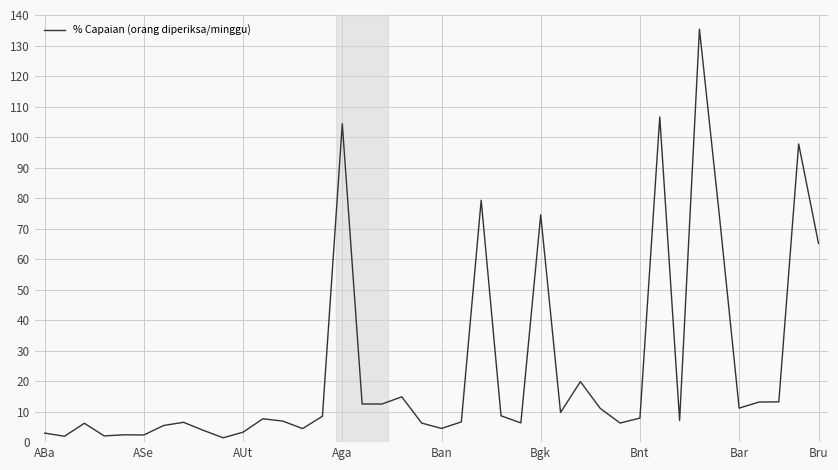

What is the maximum value shown in the chart?

135.4